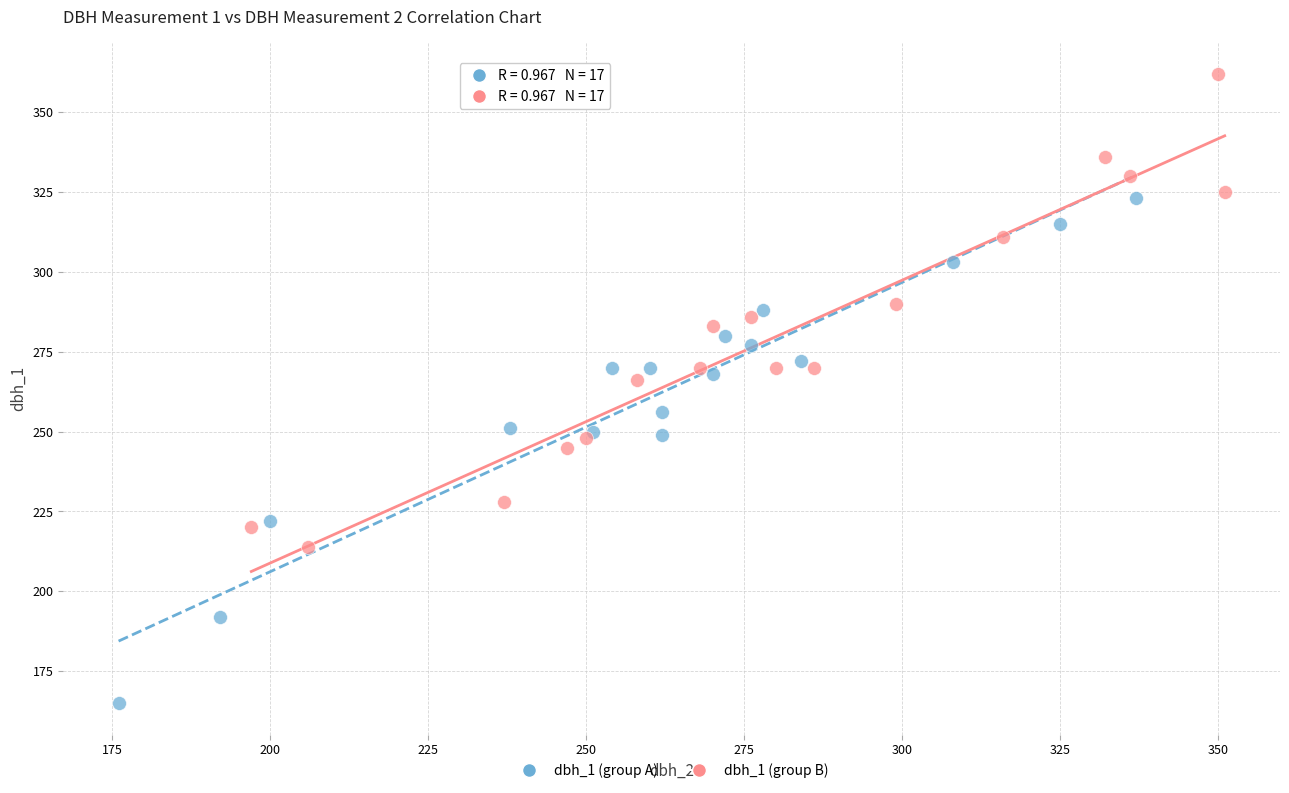

Which series reaches the maximum Y coordinate?

dbh_1 (group B)